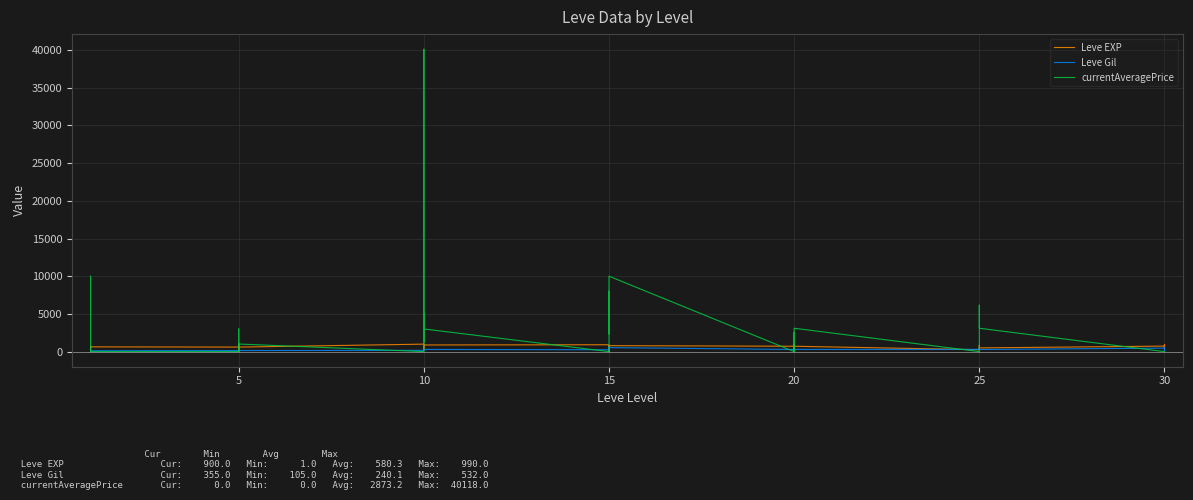

Is this an area chart (filled region under the line)?

No